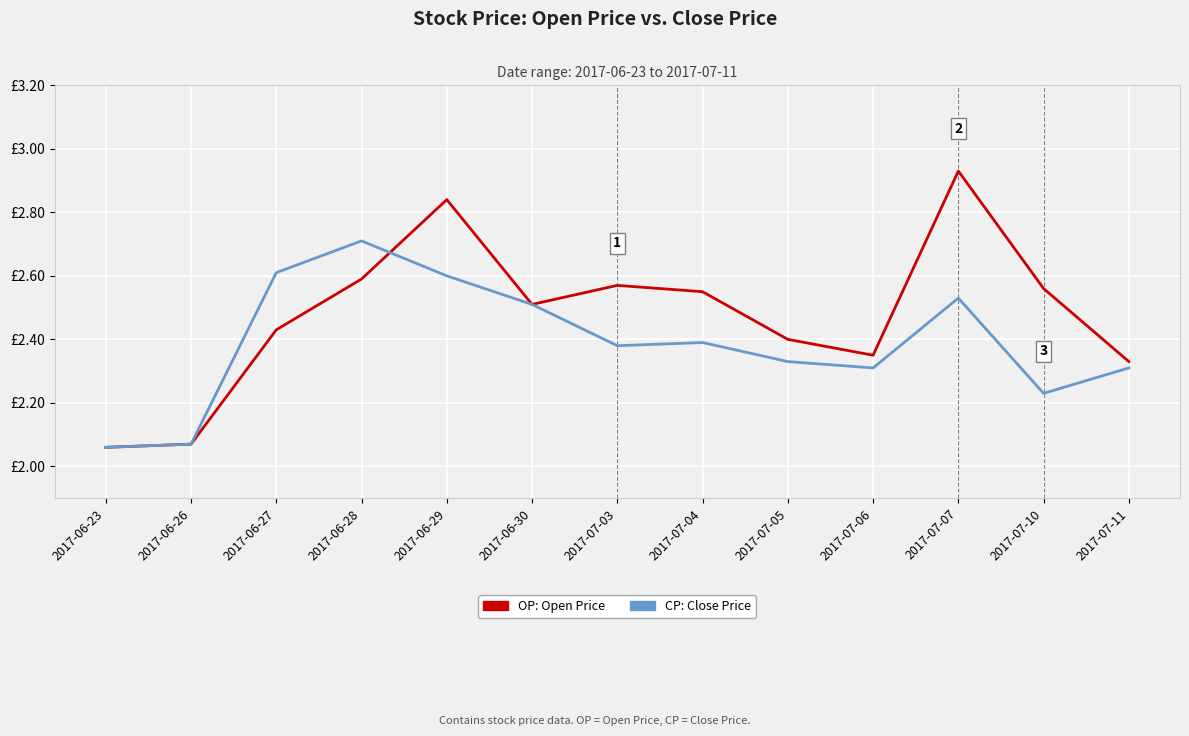

The value of OP (Open Price) at 2017-06-23 is 2.8. True or false?

False